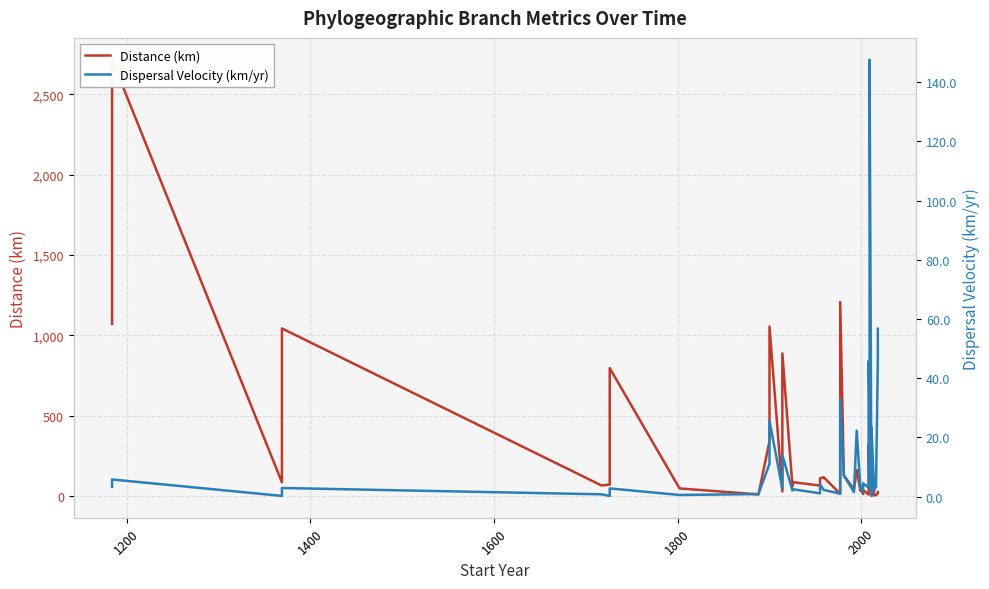

How many data points does each series have?

40